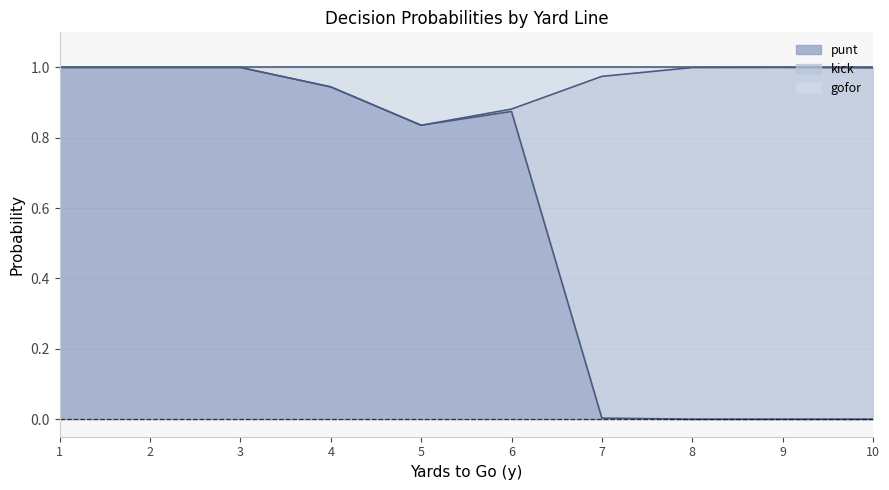

Which label corresponds to the largest value in the chart?

1